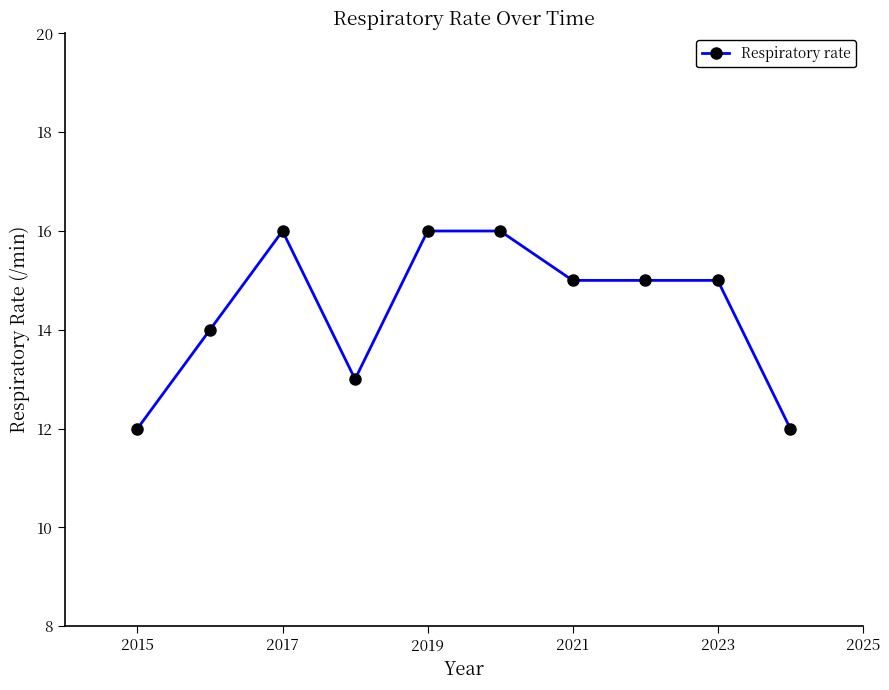

What is the difference between the maximum and minimum values?

4